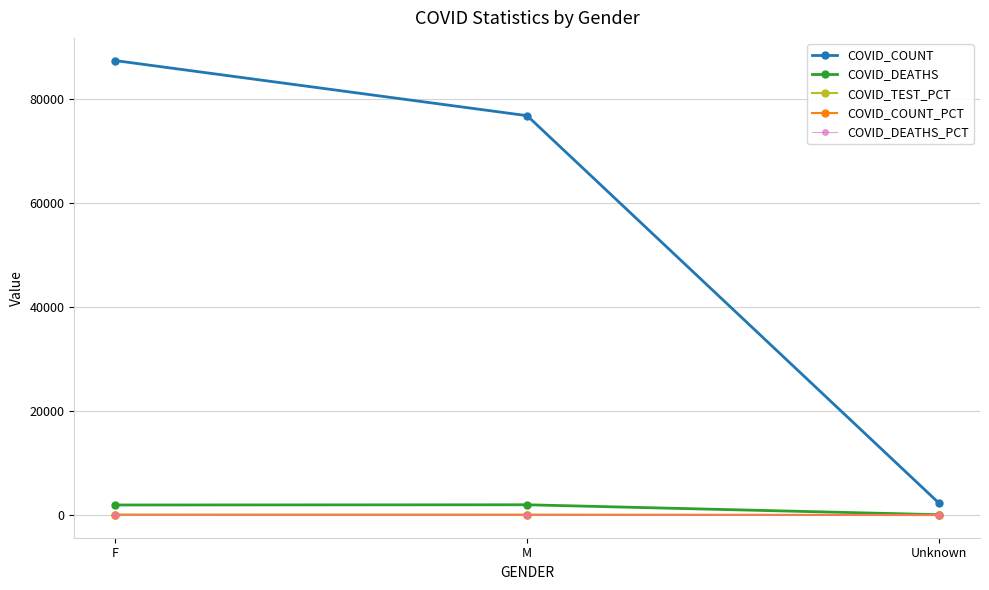

Which series has the largest total across all categories?

COVID_COUNT